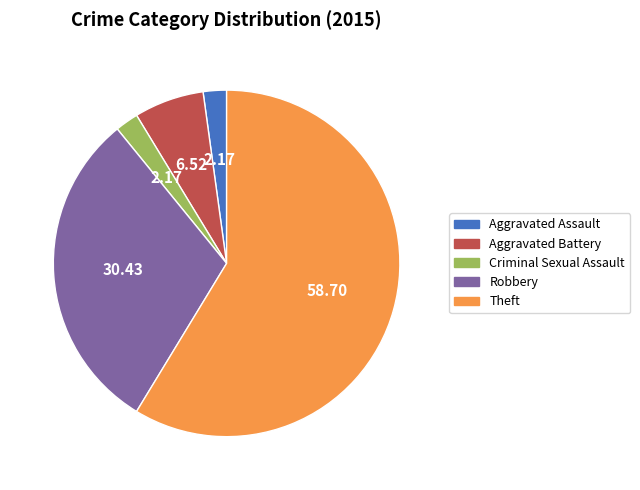

Which has a higher value, Aggravated Assault or Theft?

Theft